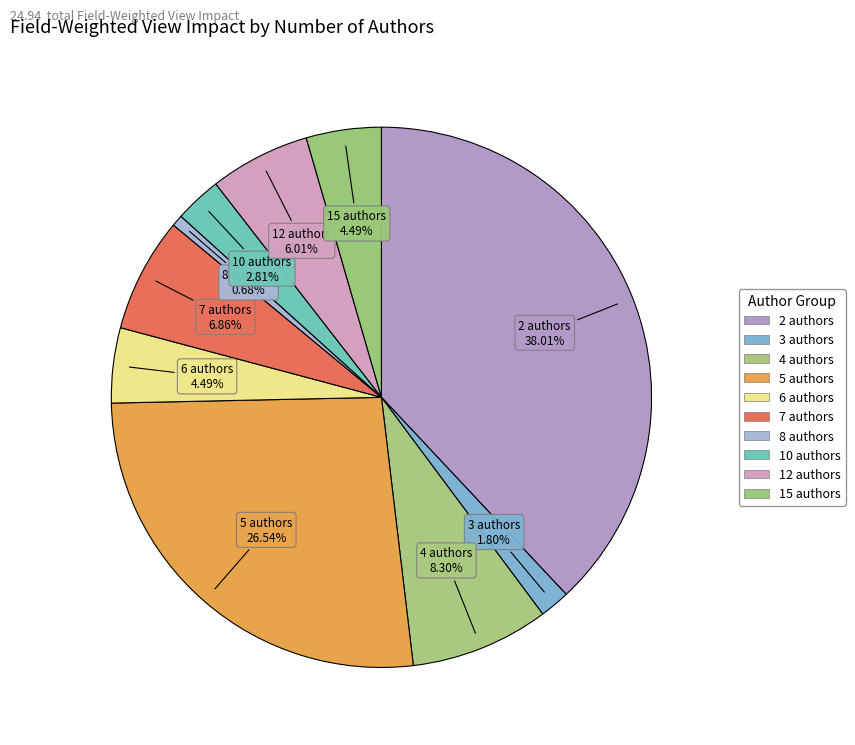

How many segments does this pie chart have?

10